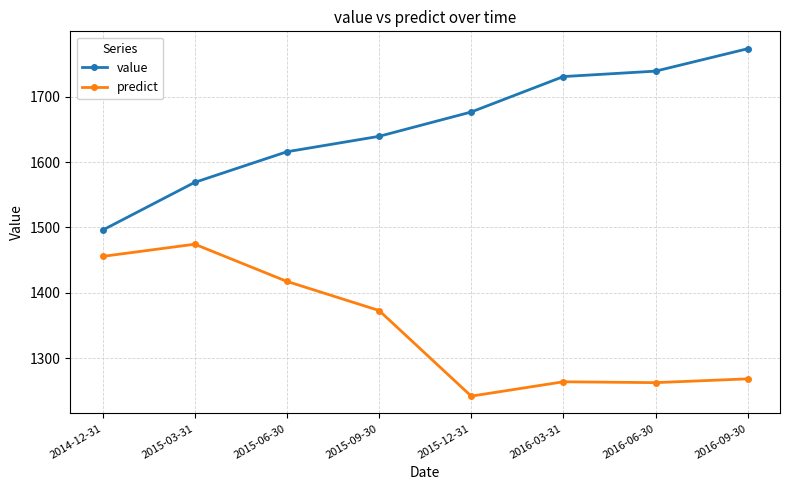

The value series shows 1495.8 at 2014-12-31. True or false?

True